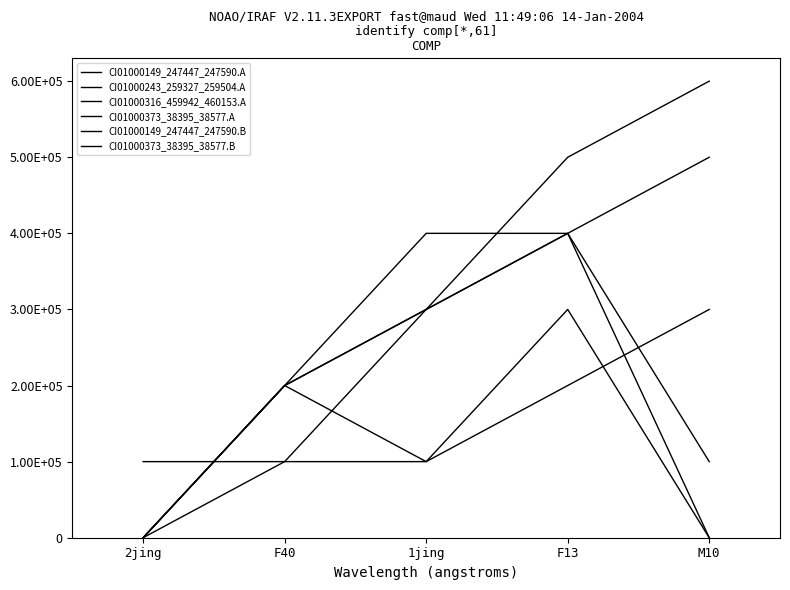

Rank the series at M10 from highest to lowest value.

CI01000149_247447_247590.A, CI01000243_259327_259504.A, CI01000373_38395_38577.B, CI01000316_459942_460153.A, CI01000373_38395_38577.A, CI01000149_247447_247590.B